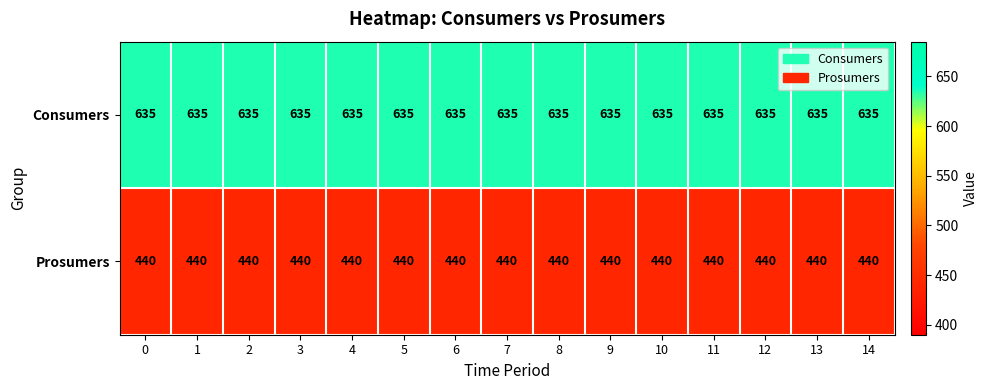

The Prosumers series shows 202 at 5. True or false?

False